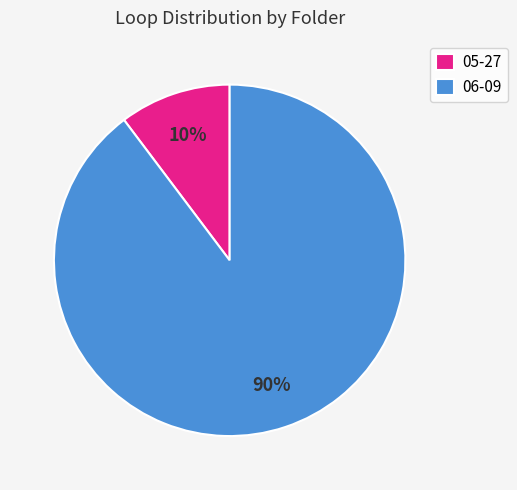

Is the sum of 06-09 and 05-27 greater than half?

Yes